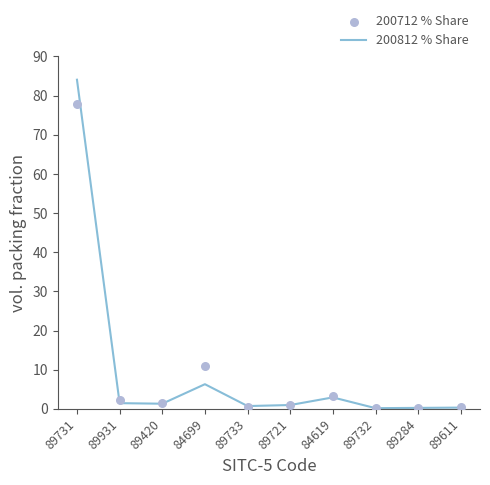

Is the value of 200812 % Share at 89731 greater than the value of 200712 % Share at 89611?

Yes